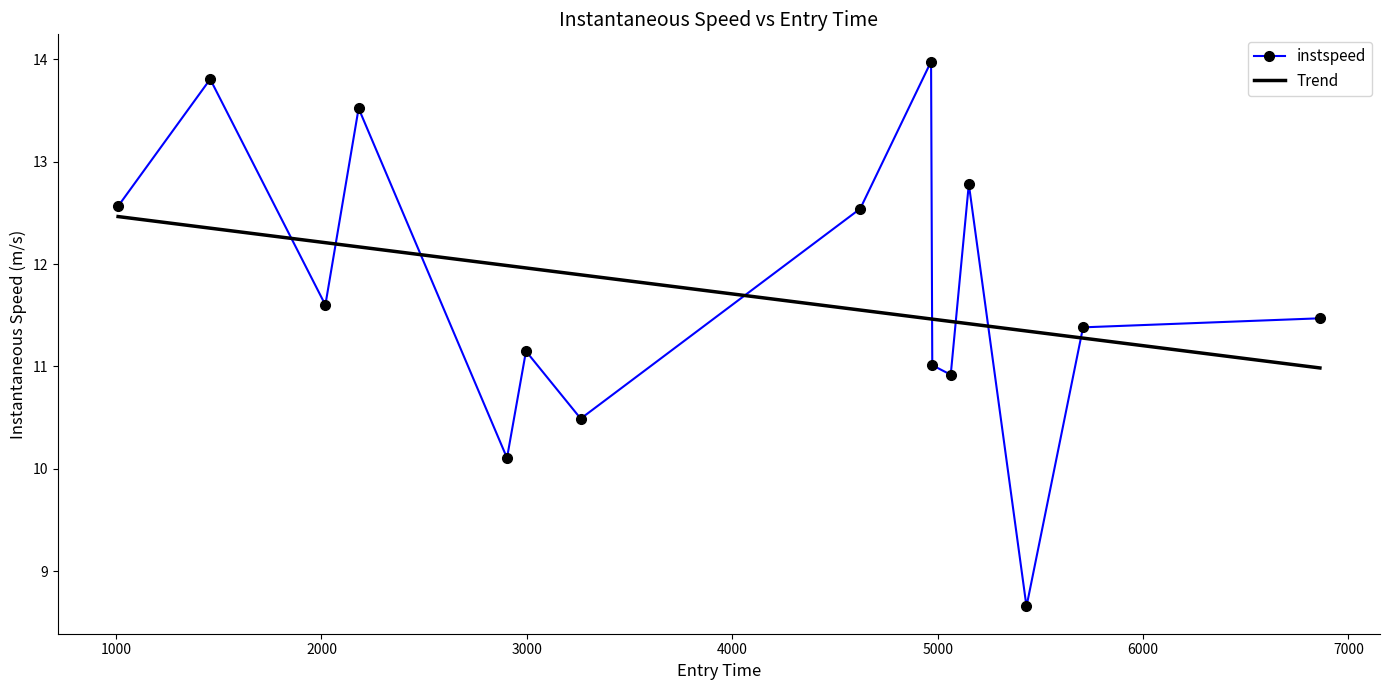

In instspeed, how many points are lower than both neighbors (excluding endpoints)?

5